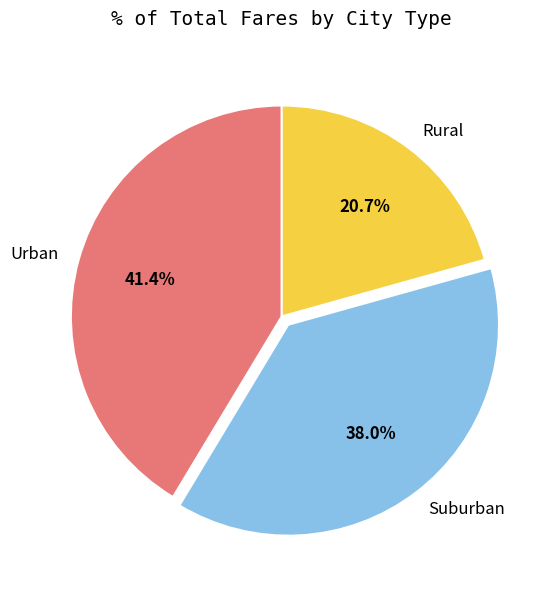

Does Suburban account for over 50% of the chart?

No